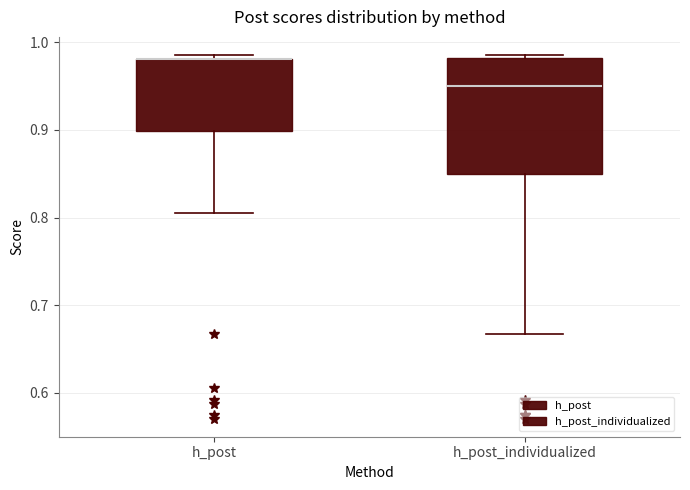

Which box is the tallest, from its lower edge to its upper edge?

h_post_individualized